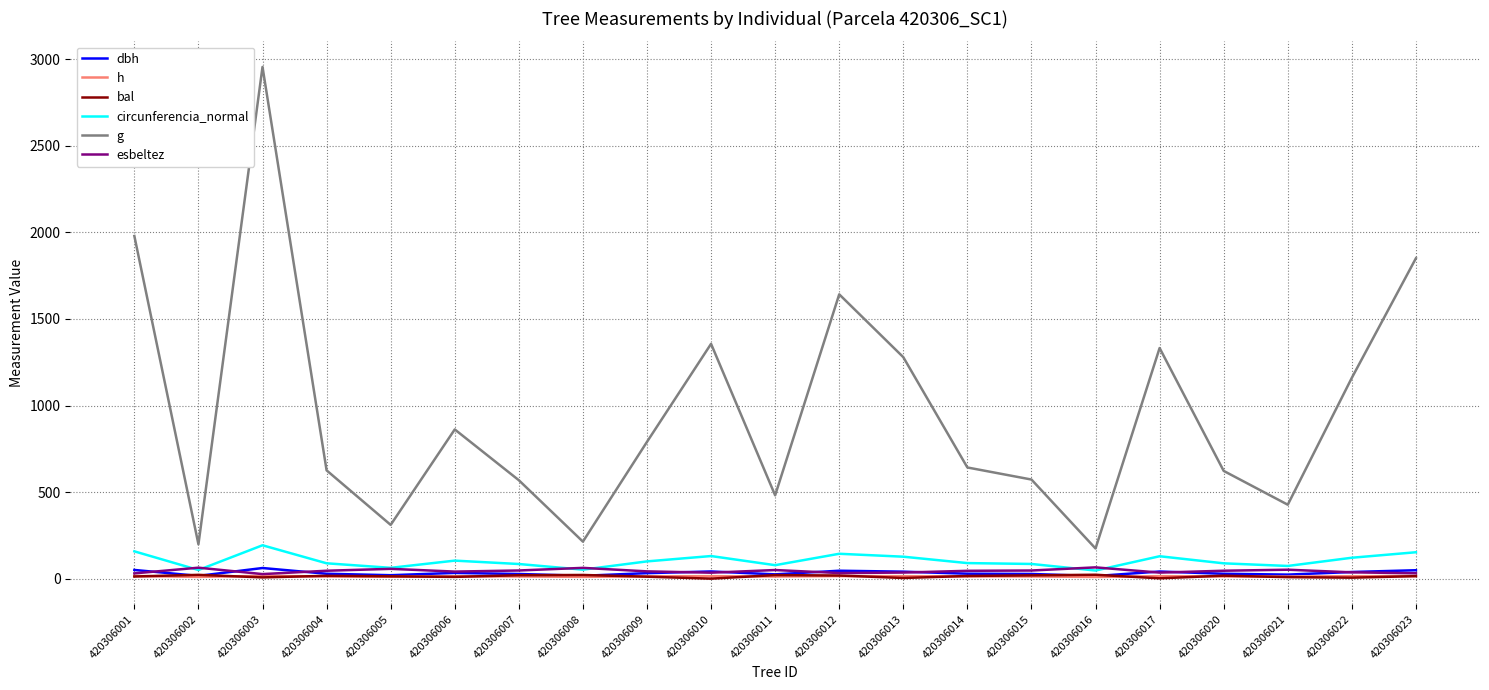

Which series has the widest spread of values?

g